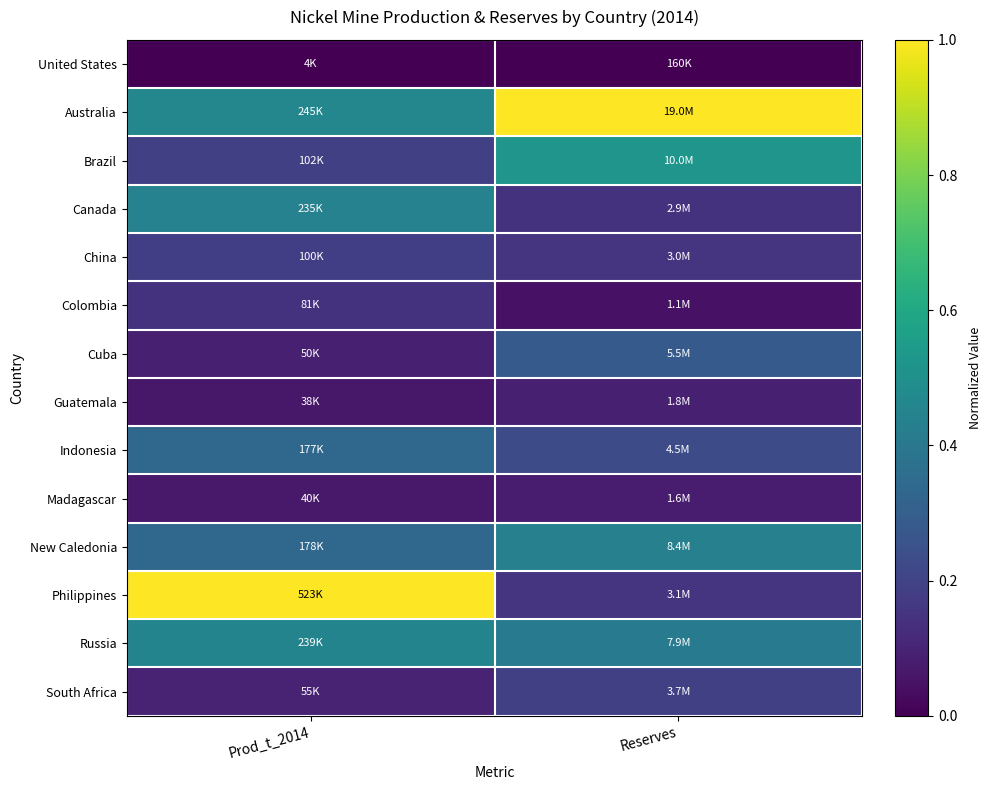

Which label corresponds to the largest value in the chart?

Reserves